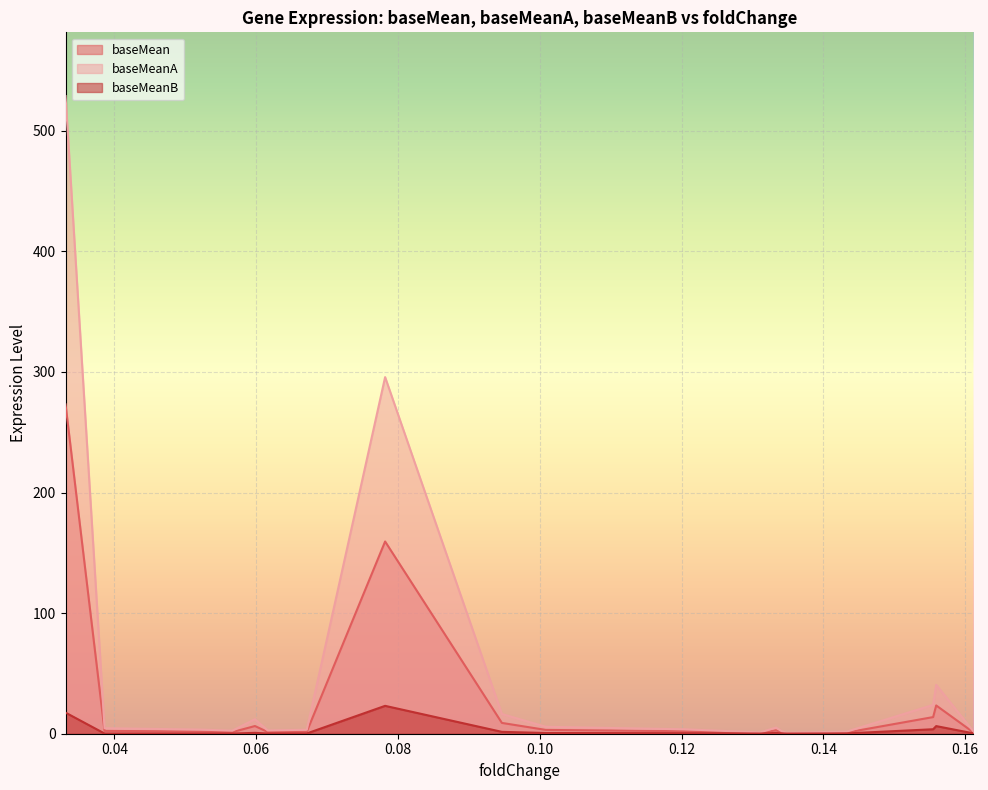

Reading left to right, list all the values displayed in this chart.

baseMean: 273.1	2.4	1.8	1.3	6.4	1.4	1.8	159.4	9.0	3.2	2.1	0.7	0.5	2.9	1.1	0.5	1.0	13.8	23.4	1.2
baseMeanA: 528.7	4.6	3.4	2.5	12.0	2.7	3.3	295.7	16.4	5.7	3.7	1.2	0.9	5.1	2.0	0.8	1.8	23.9	40.5	2.0
baseMeanB: 17.5	0.2	0.2	0.1	0.7	0.2	0.2	23.1	1.5	0.6	0.4	0.2	0.1	0.7	0.3	0.1	0.3	3.7	6.3	0.3